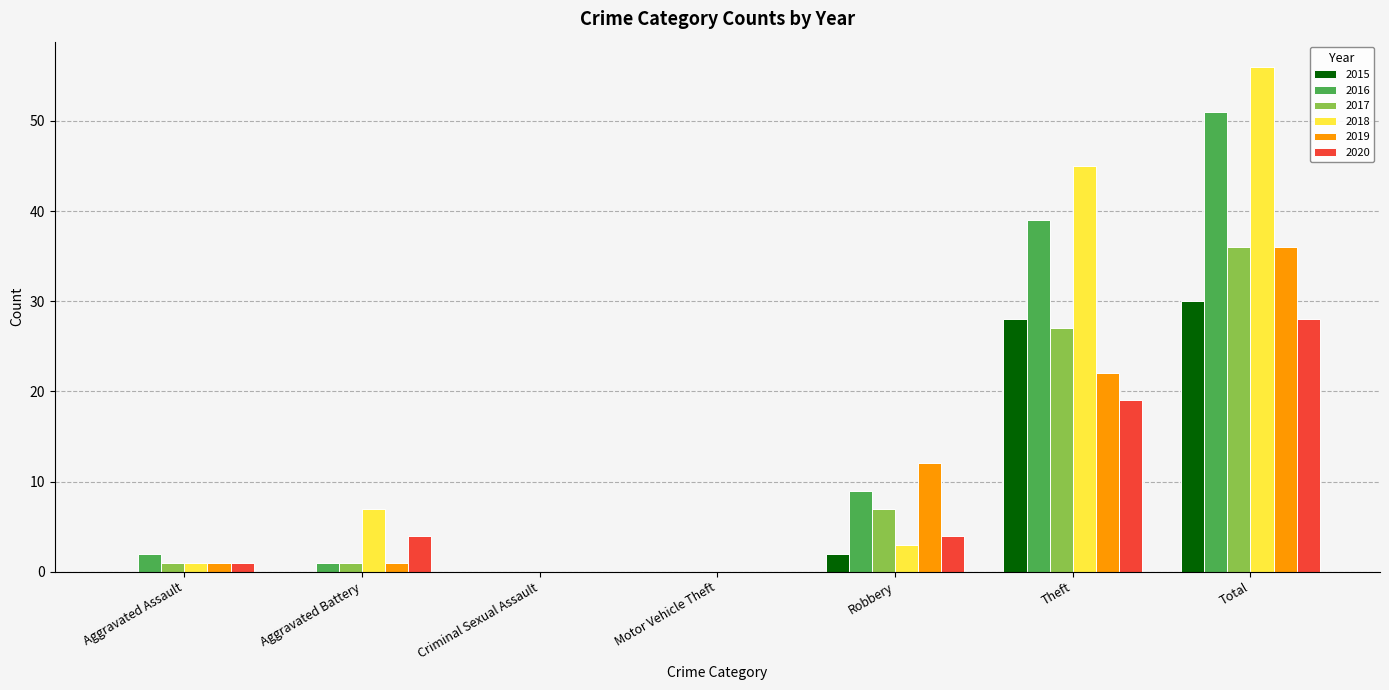

What is the sum of all 2015 values?

60